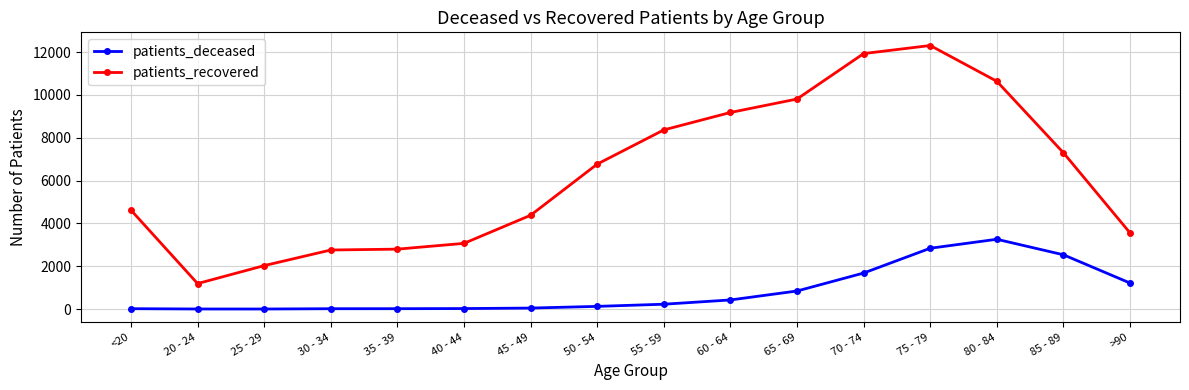

Which series changed the most between 65 - 69 and 80 - 84?

patients_deceased